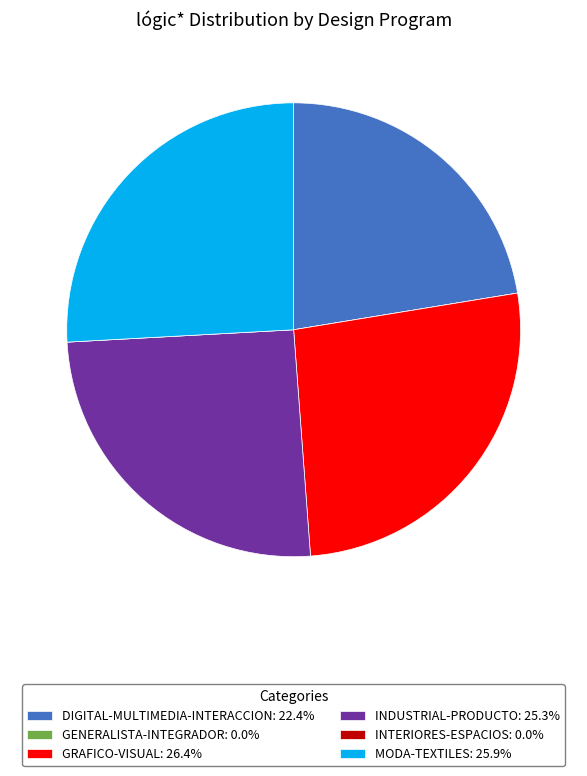

Is there any slice that represents more than half of the pie?

No